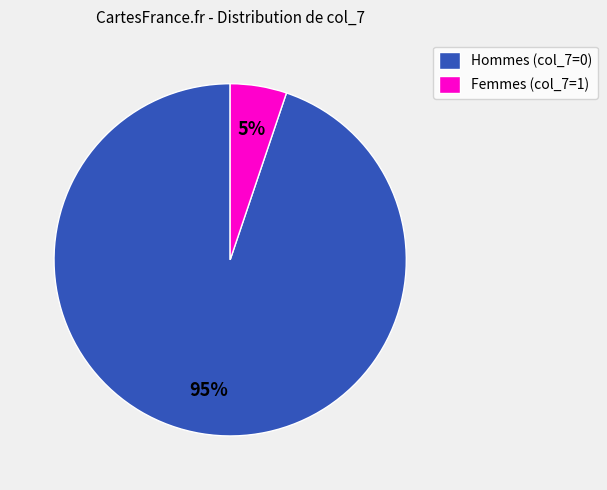

The Hommes (col_7=0) slice represents 84% of the pie. True or false?

False